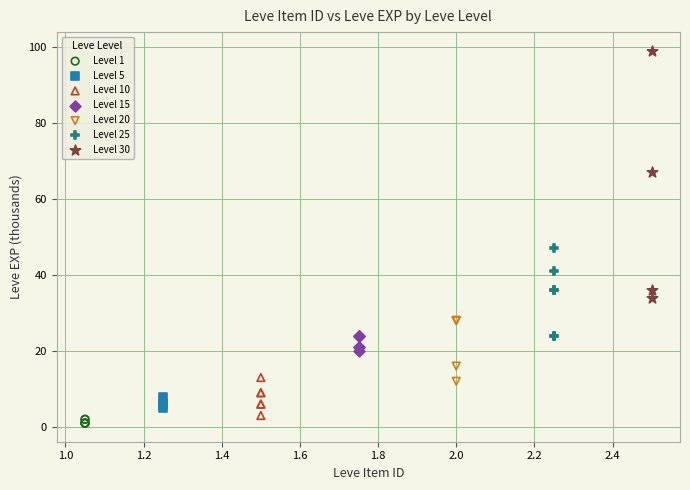

What are all the series names shown in the legend?

Level 1, Level 5, Level 10, Level 15, Level 20, Level 25, Level 30